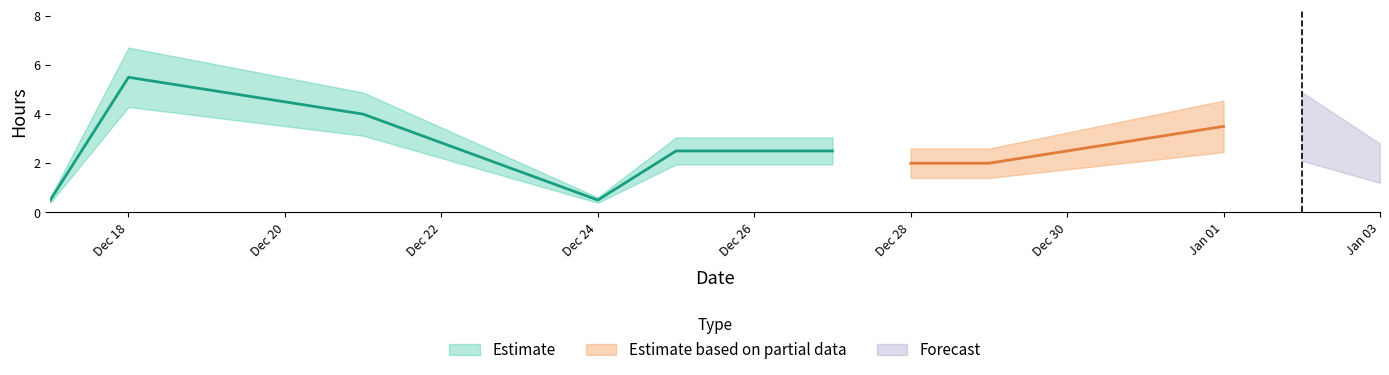

The Forecast series shows 3.7 at 9. True or false?

False